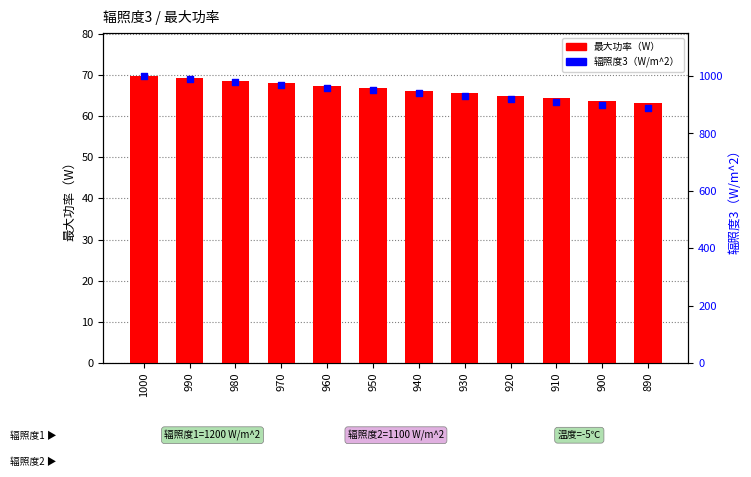

What is the total value across all series at 1000?

1069.7